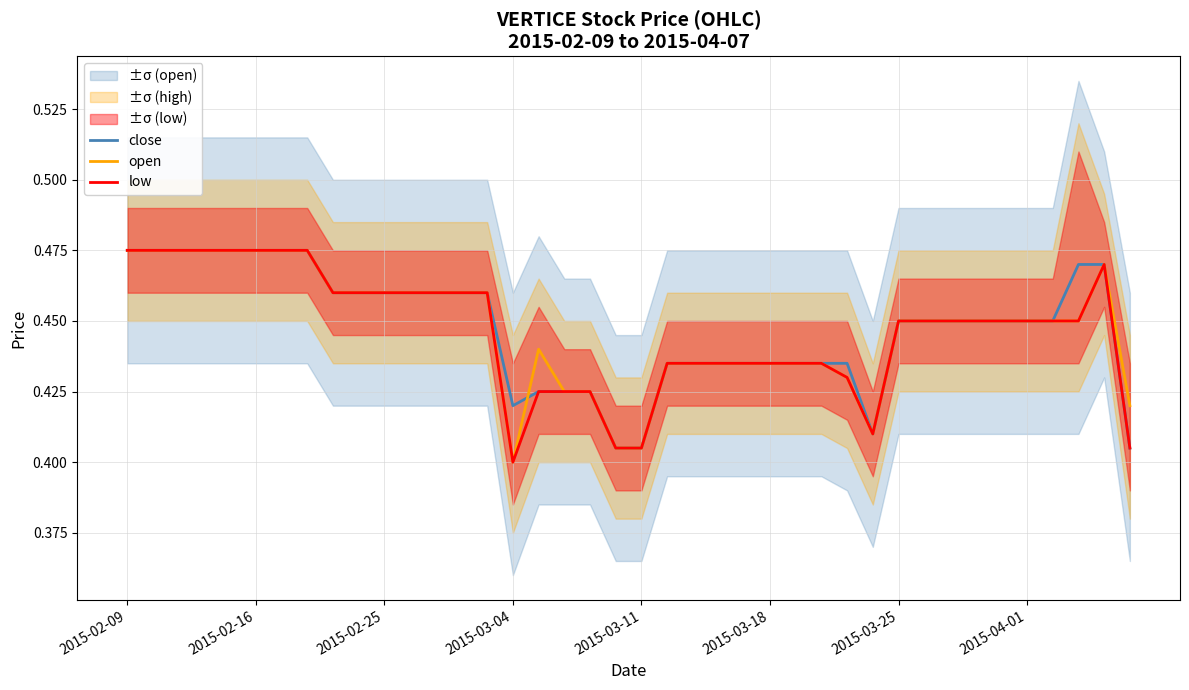

The value of close at 23 is 0.4. True or false?

True